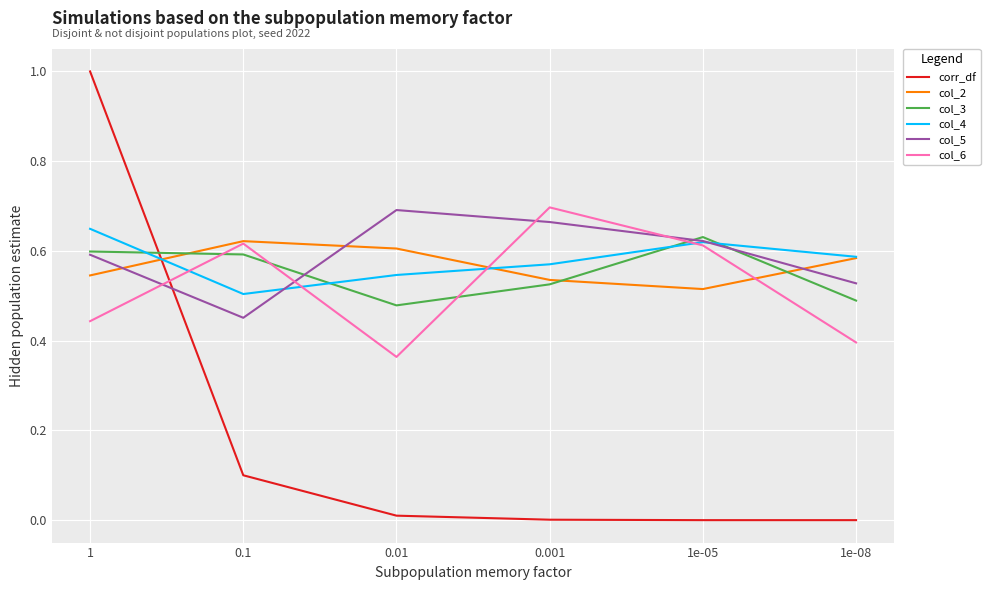

How many intersections are there between col_5 and corr_df?

1